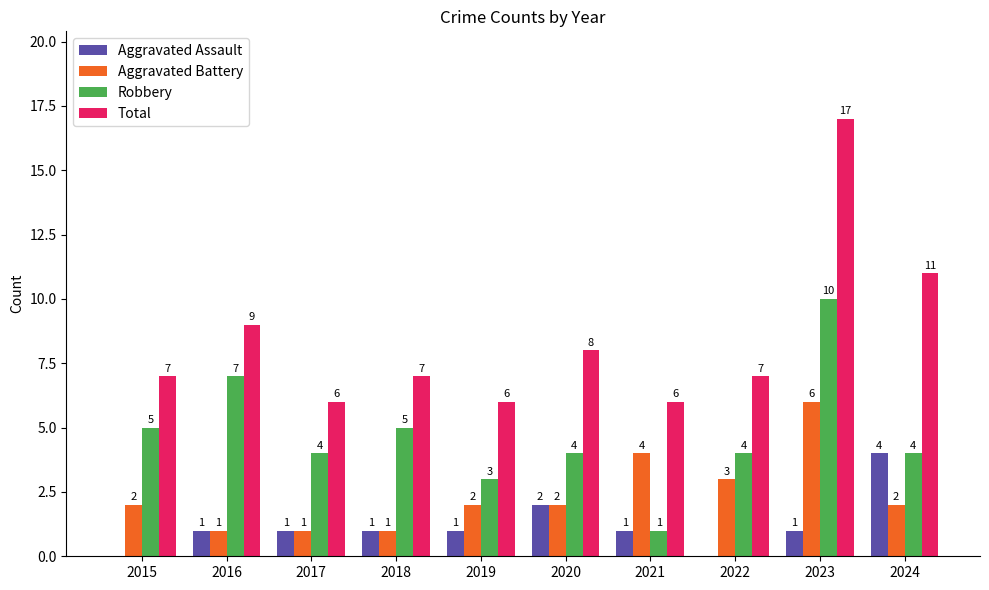

What is the sum of all Total values?

84